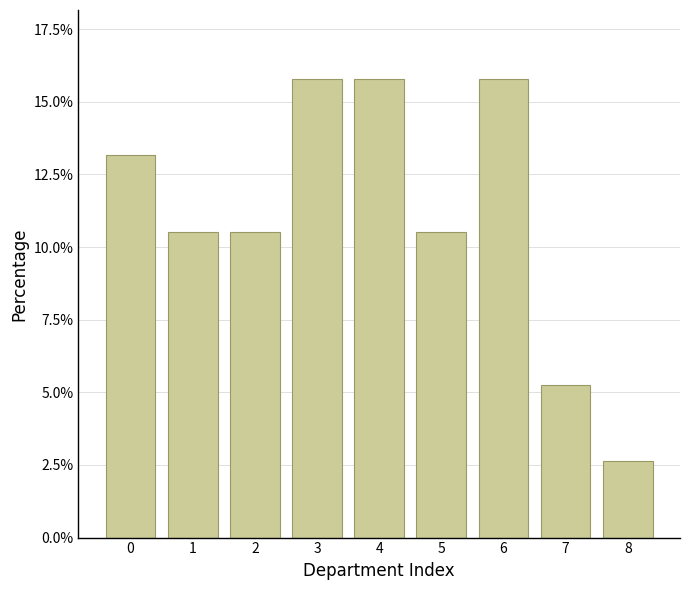

Reading left to right, what are all the values shown in this chart?

13.2	10.5	10.5	15.8	15.8	10.5	15.8	5.3	2.6